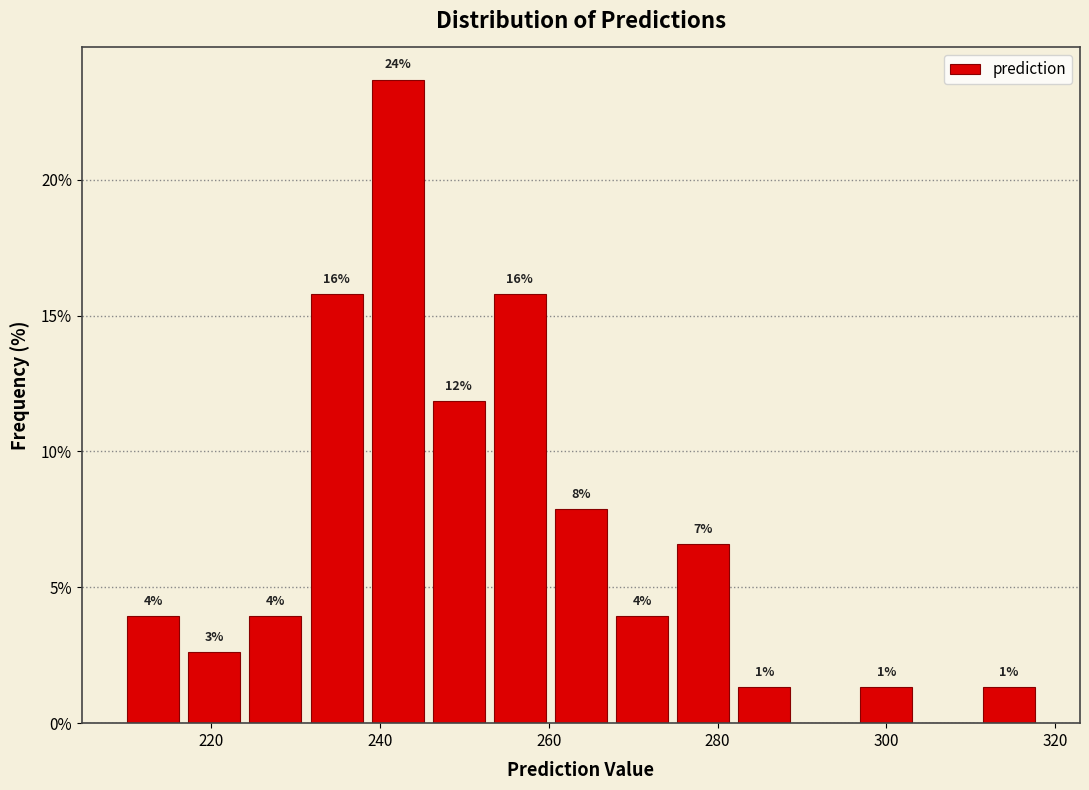

Read against the x-axis, roughly where is the centre of the tallest bar?

242